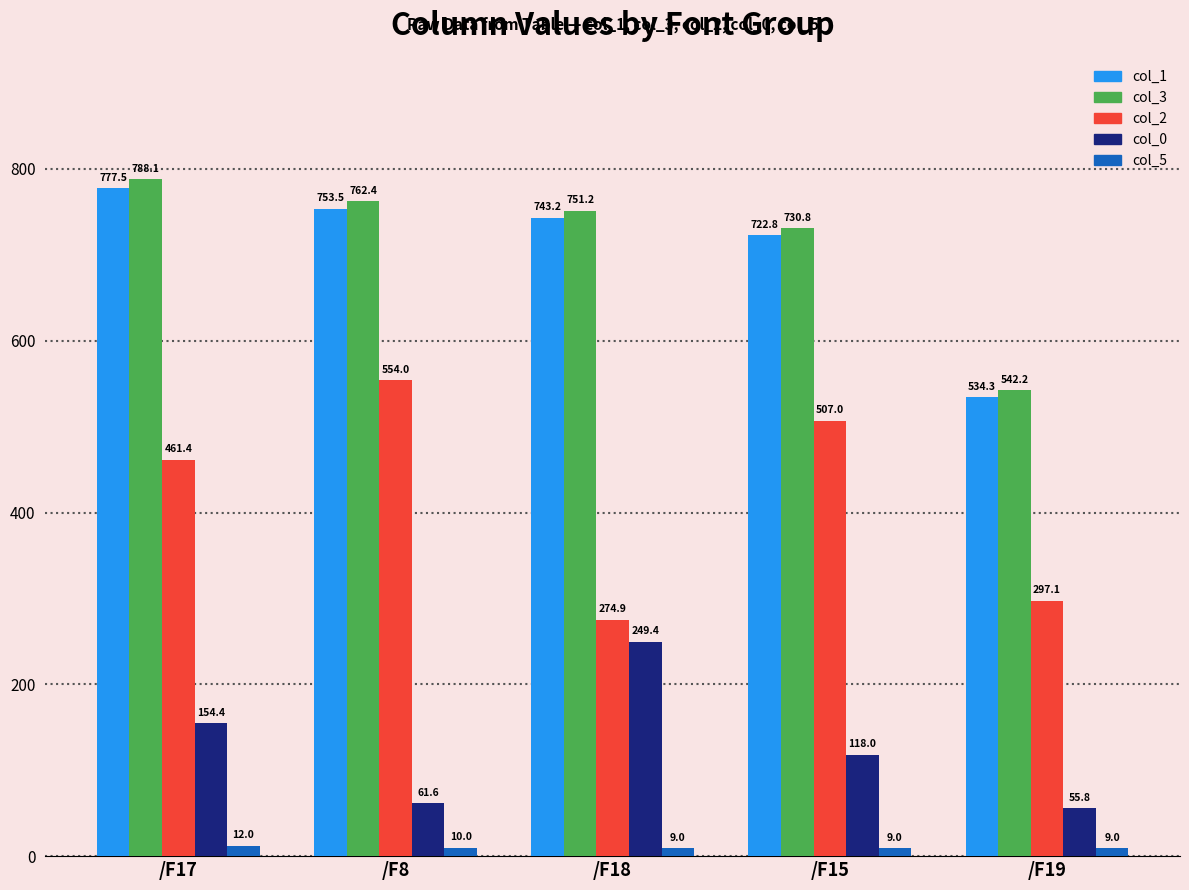

Which category has the highest value in the col_1 series?

/F17